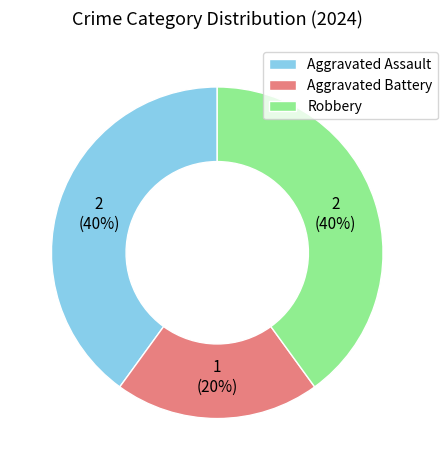

How many slices are in this pie chart?

3